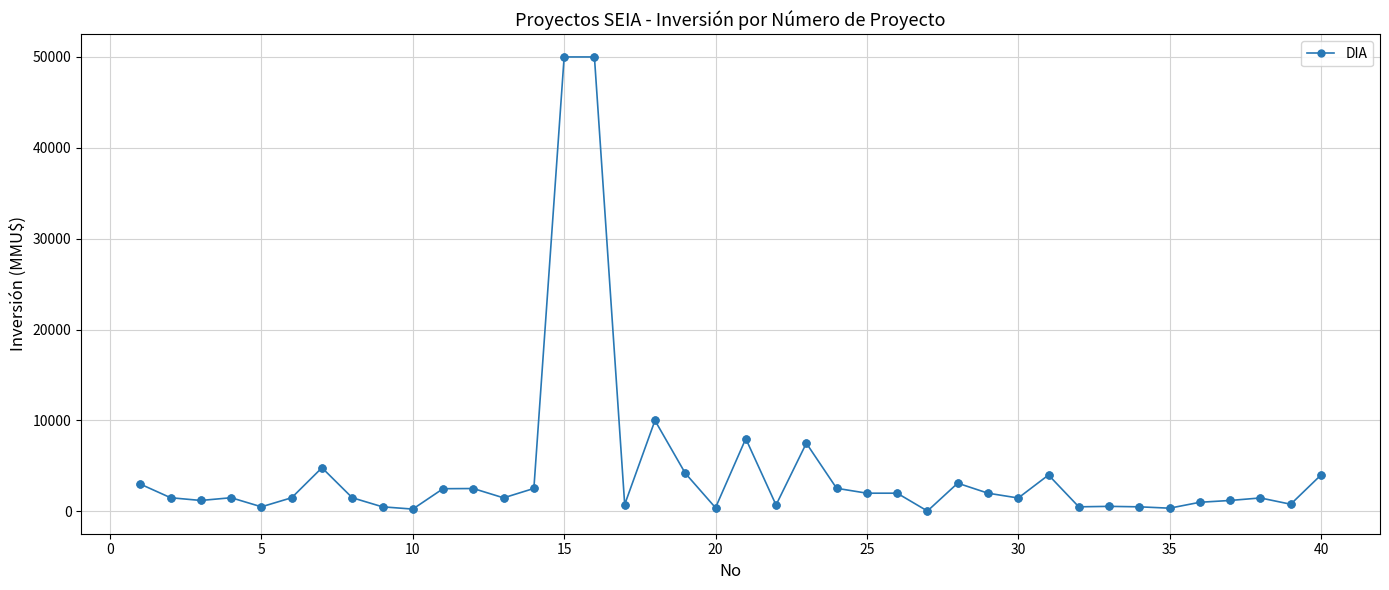

What is the maximum value shown in the chart?

50000